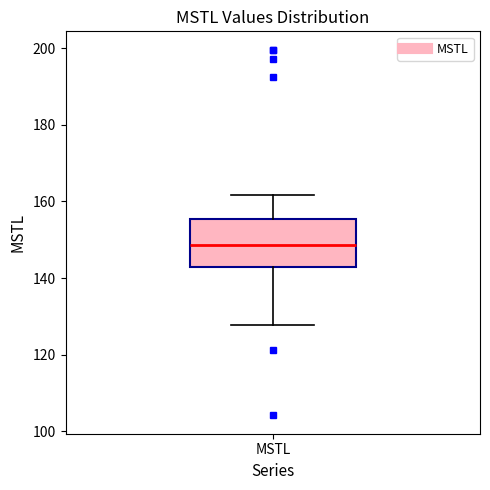

Transcribe this box plot: give where the median line is, the range the box spans, and where the two whiskers end, as read against the y-axis. The values are not printed on the chart, so give them approximately, as read against the axis.

median 148, box 142 to 156, whiskers 128 to 162